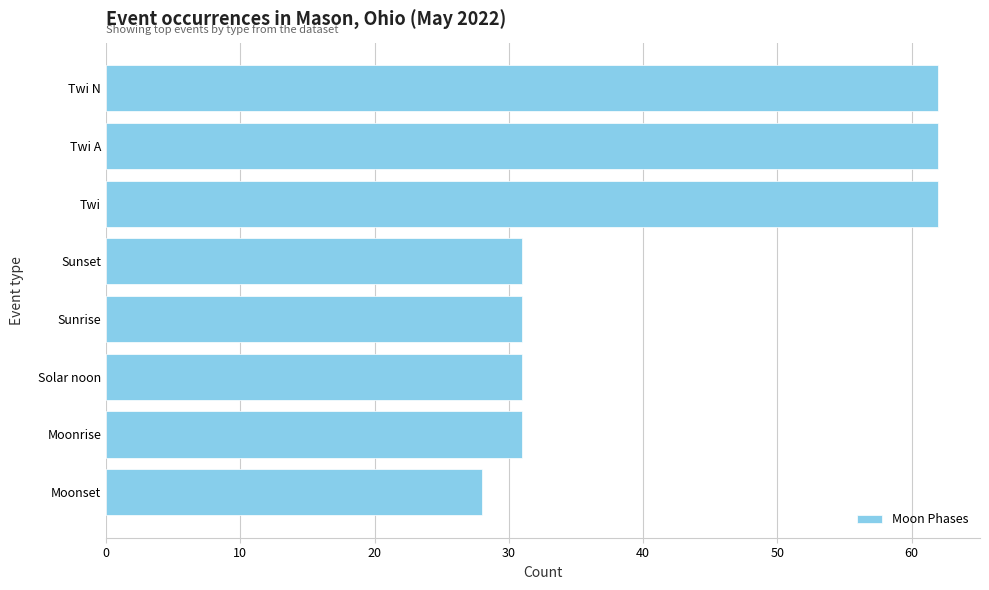

What position from the bottom is Moonrise?

2